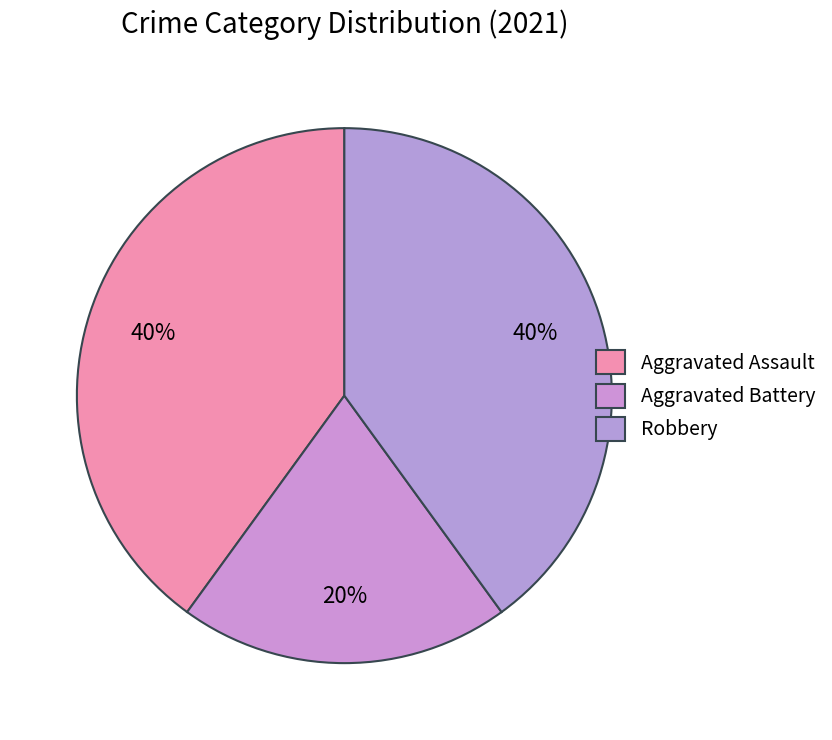

How many segments does this pie chart have?

3